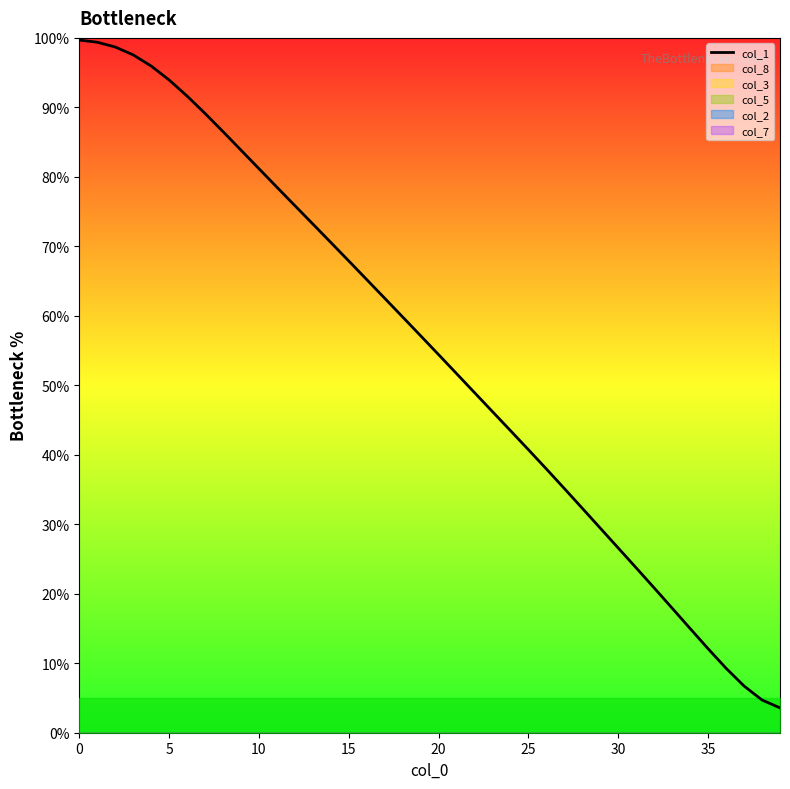

What is the sum of all values?

2188.8